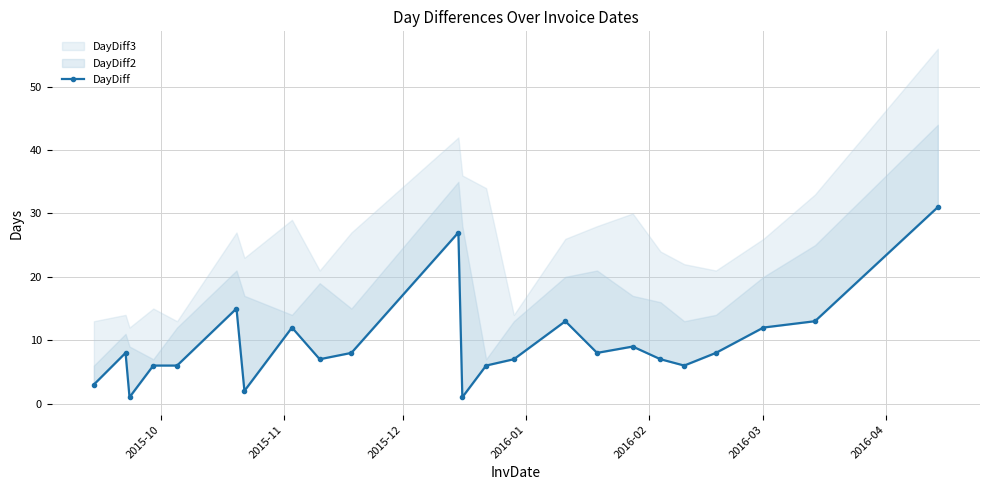

What is the minimum value shown in the chart?

1